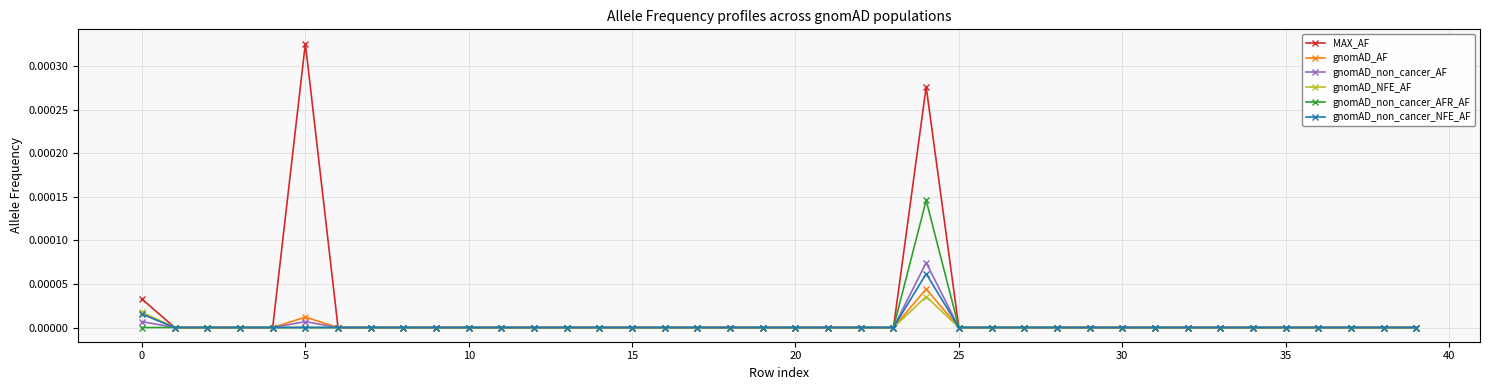

True or false: gnomAD_AF has more than 1 interior local peaks.

True